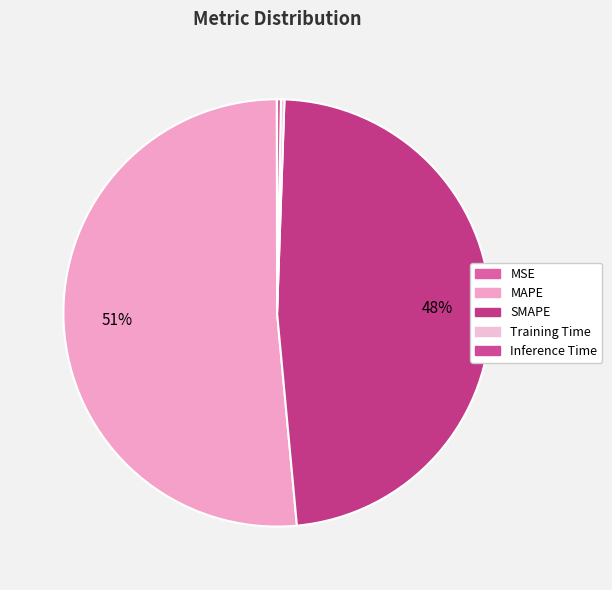

What is the majority slice?

MAPE